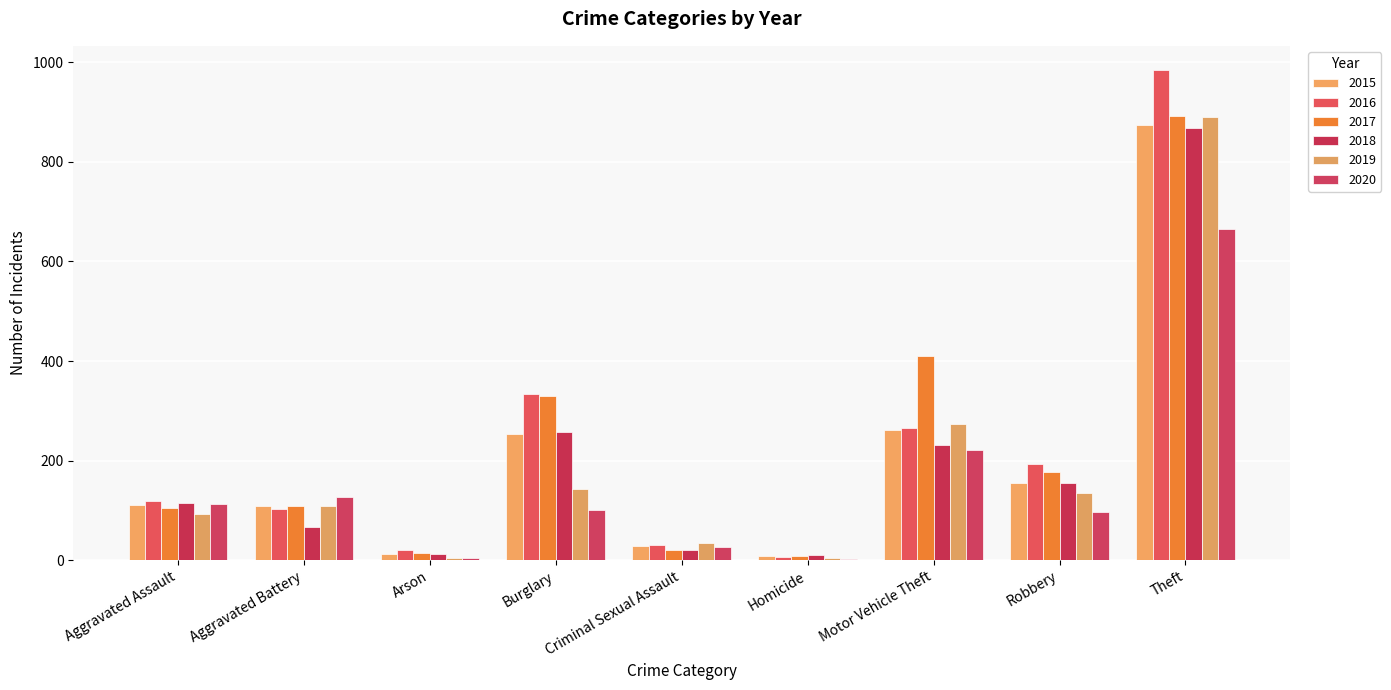

What is the difference between the second highest and second lowest values in the 2016 series?

313